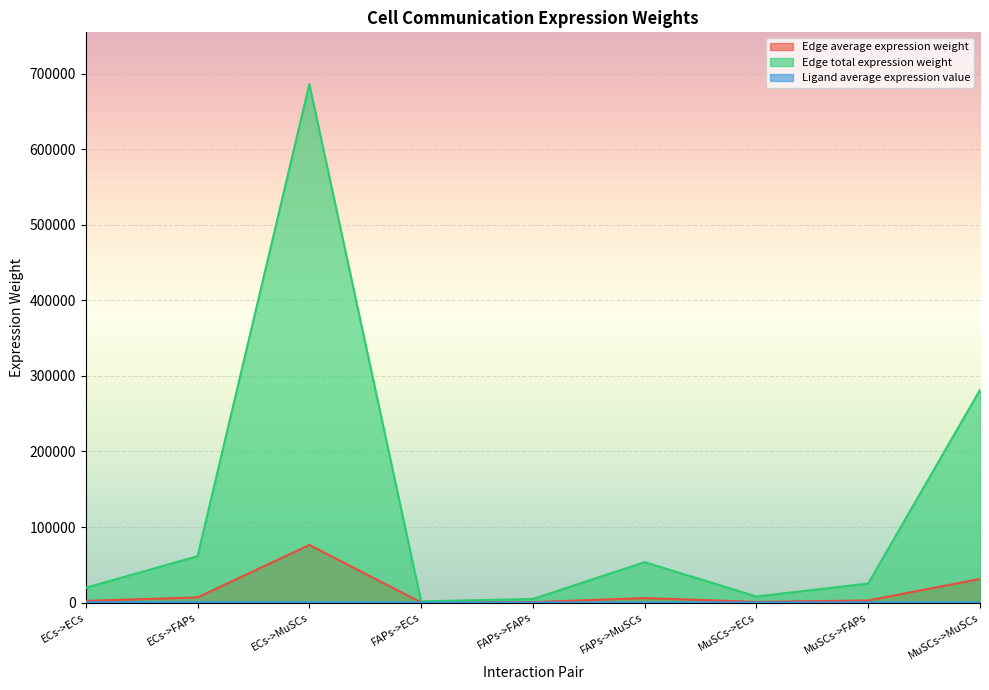

What is the total value across all series at MuSCs->MuSCs?

312900.1